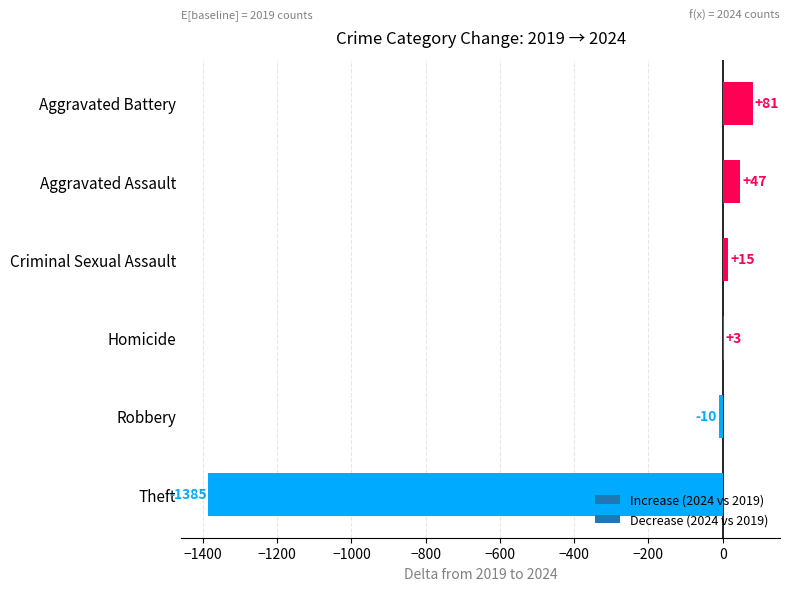

Reading top to bottom, extract all data points from this chart.

Aggravated Battery=81	Aggravated Assault=47	Criminal Sexual Assault=15	Homicide=3	Robbery=-10	Theft=-1385